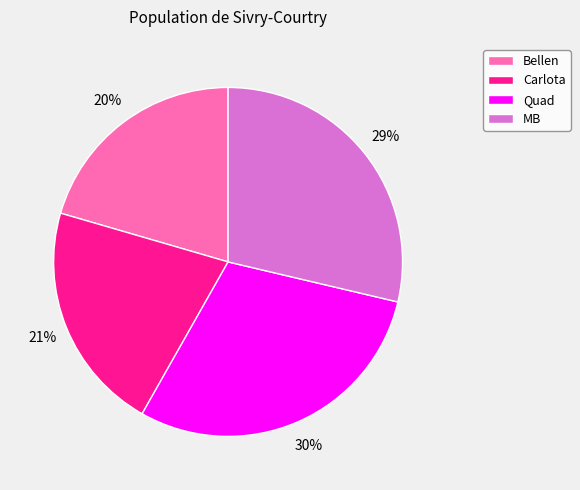

To the nearest percent, what is the difference between the Bellen and Carlota slice percentages?

1%